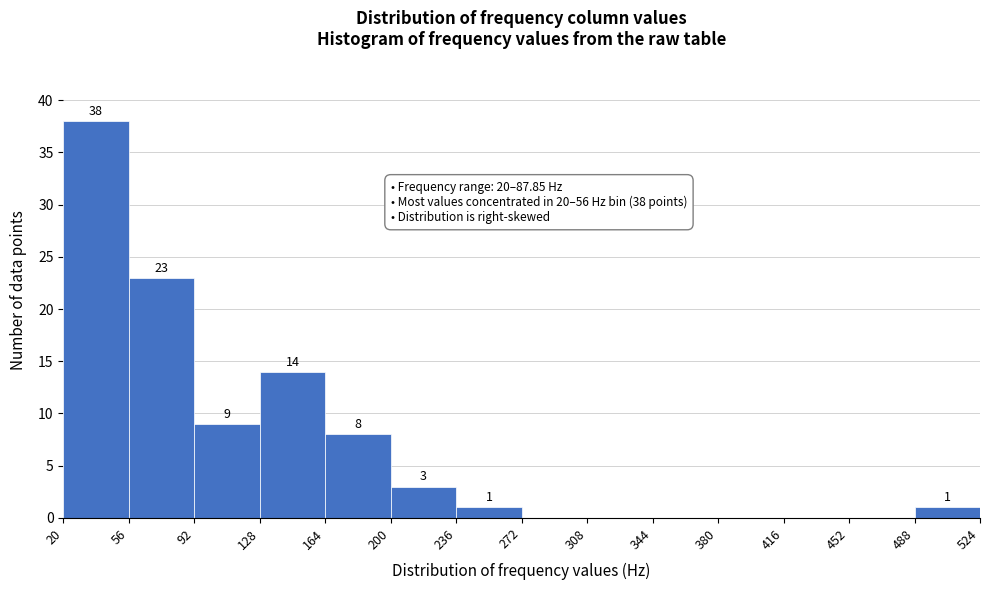

Which range on the x-axis has the tallest bar?

20 to 56